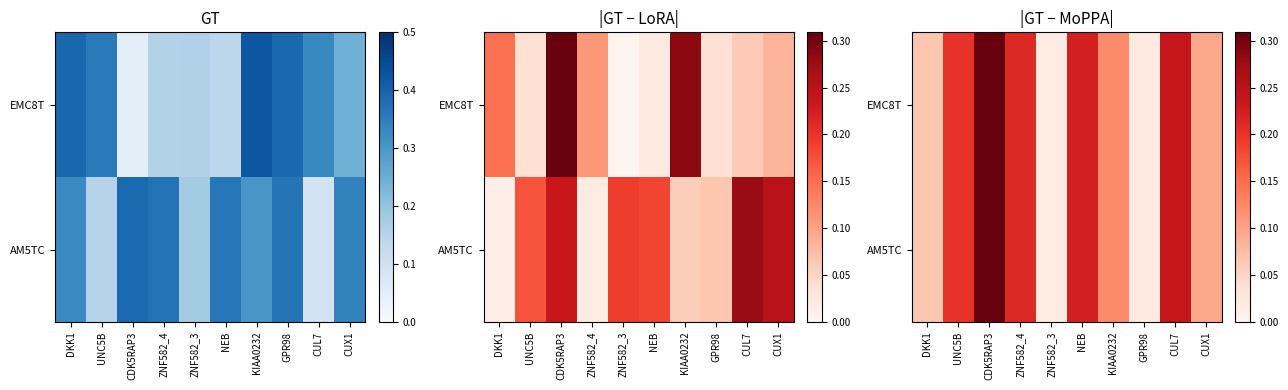

True or false: EMC8T has a value of 0.1 at CUL7.

False